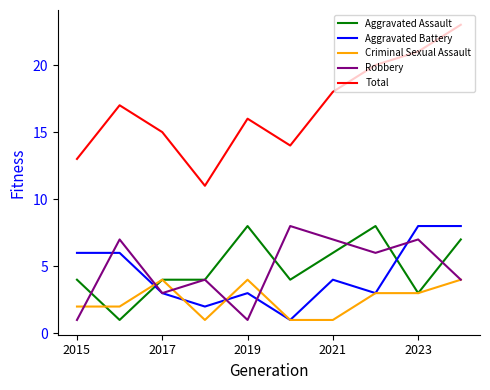

What is the maximum value for Total?

23